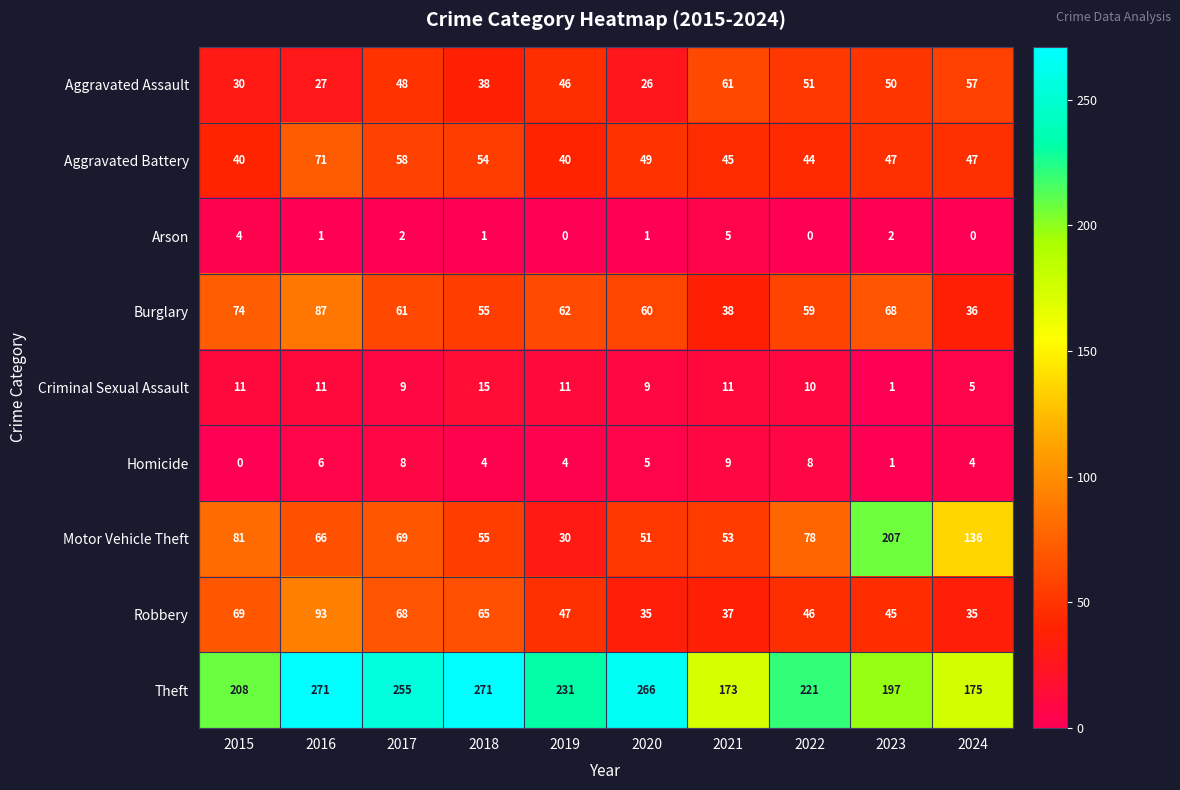

At which category is the sum across all series the highest?

2016